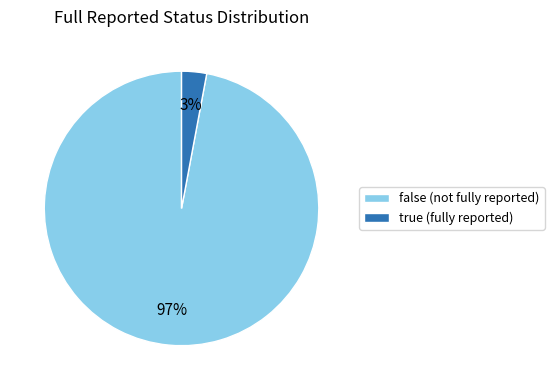

Is there a majority slice in this chart?

Yes